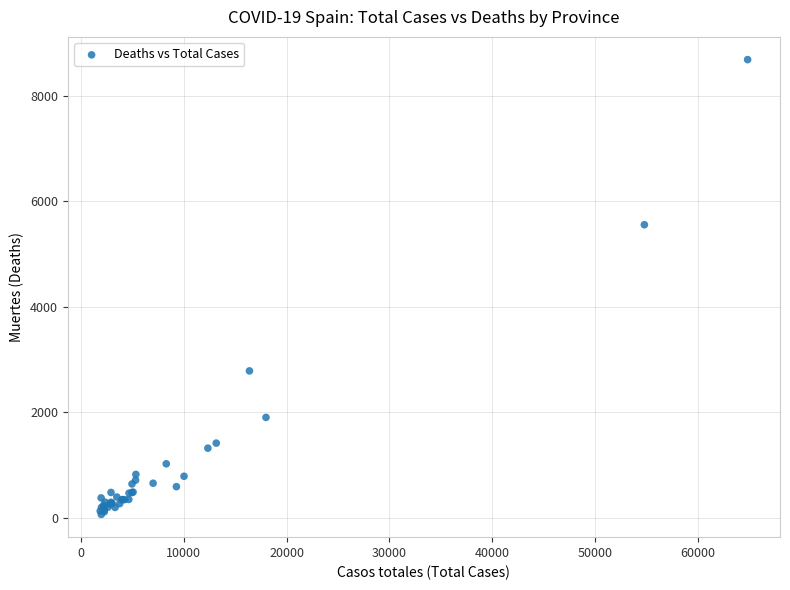

What Y value in the scatter plot is closest to 4375?

5555